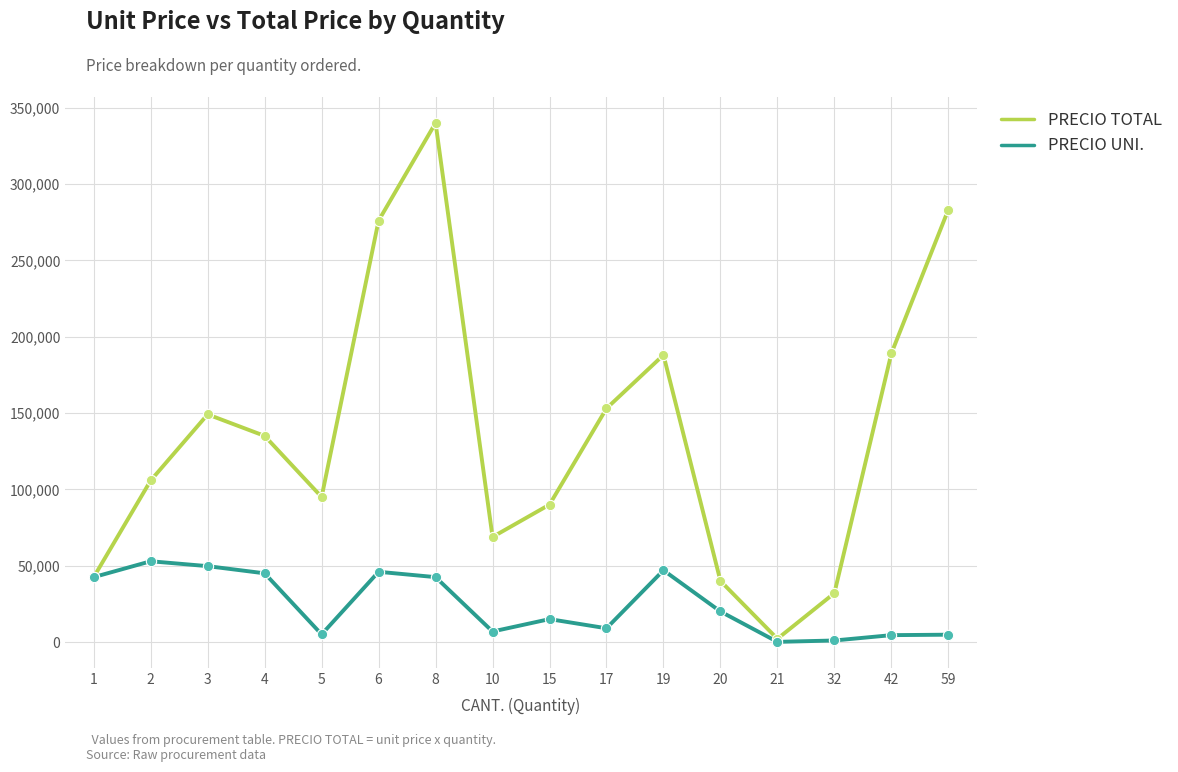

Which series has the largest total across all categories?

PRECIO TOTAL